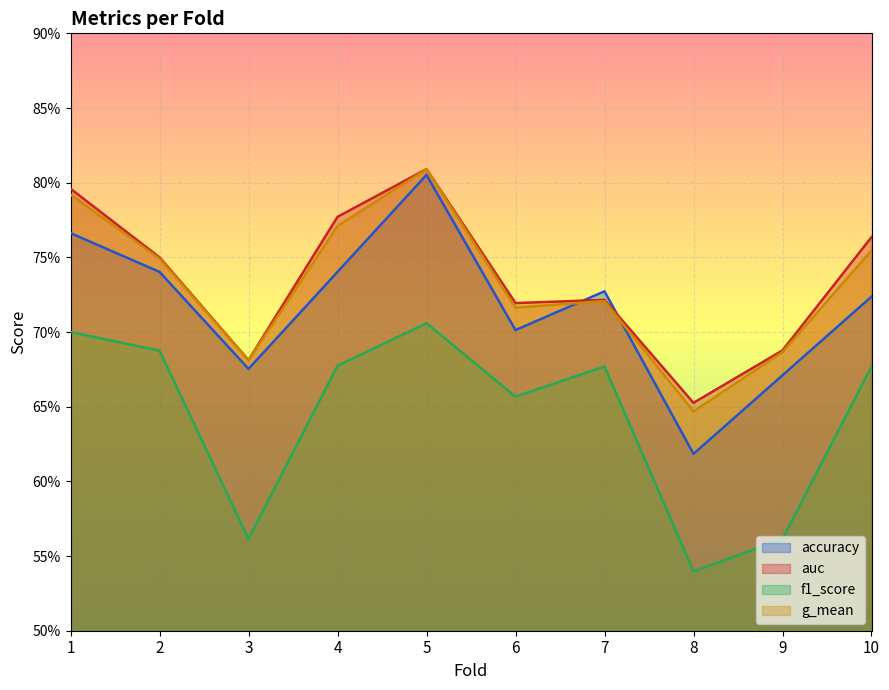

True or false: auc and f1_score cross at least once.

False